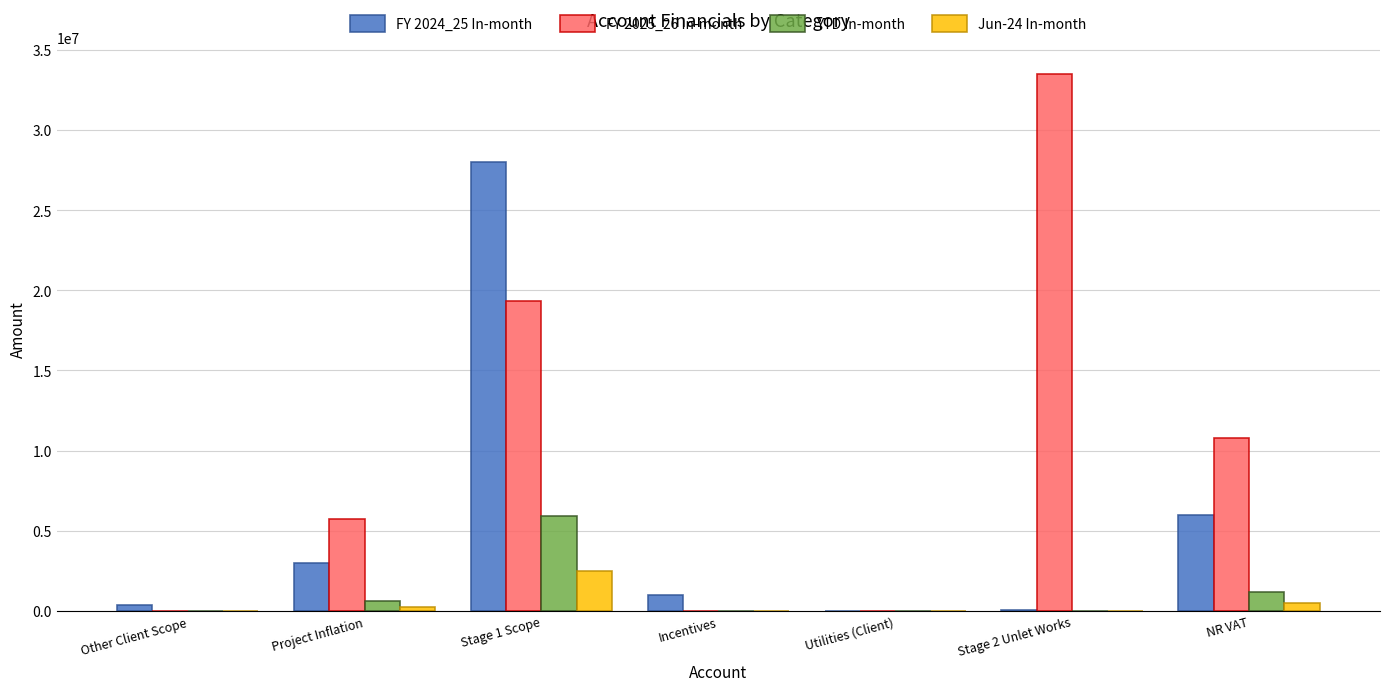

Which category has the highest value in the FY 2024_25 In-month series?

Stage 1 Scope